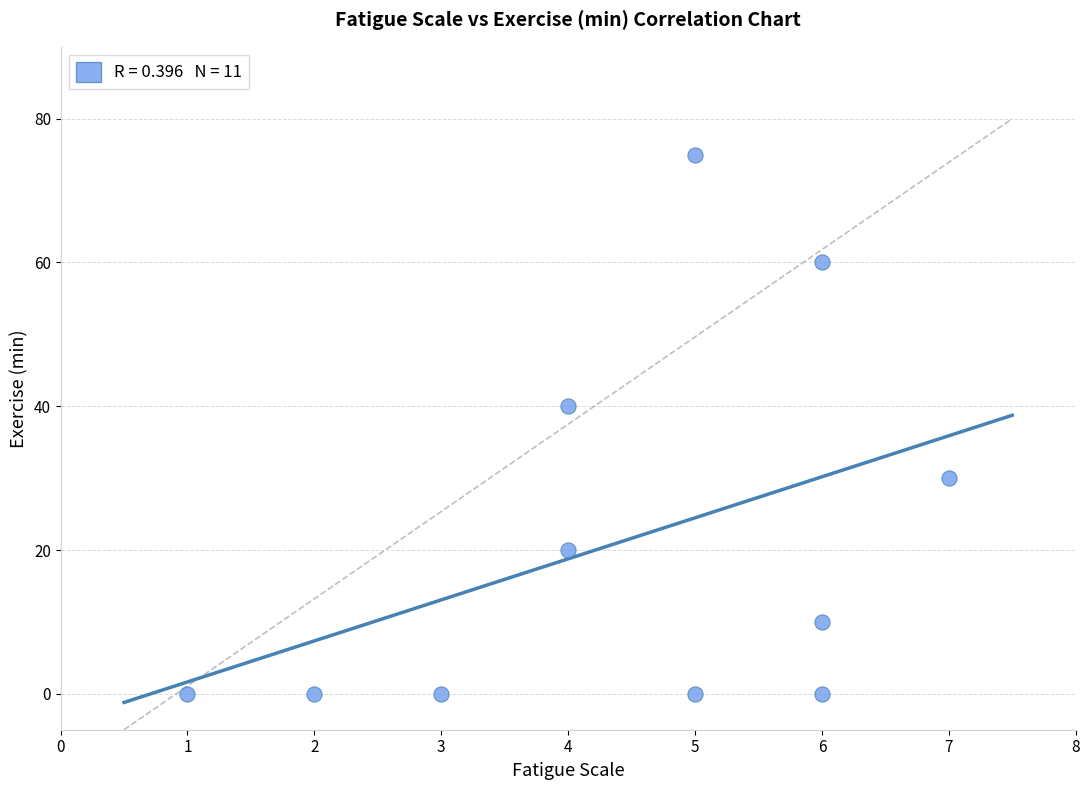

What Y value in the scatter plot is closest to 37?

40